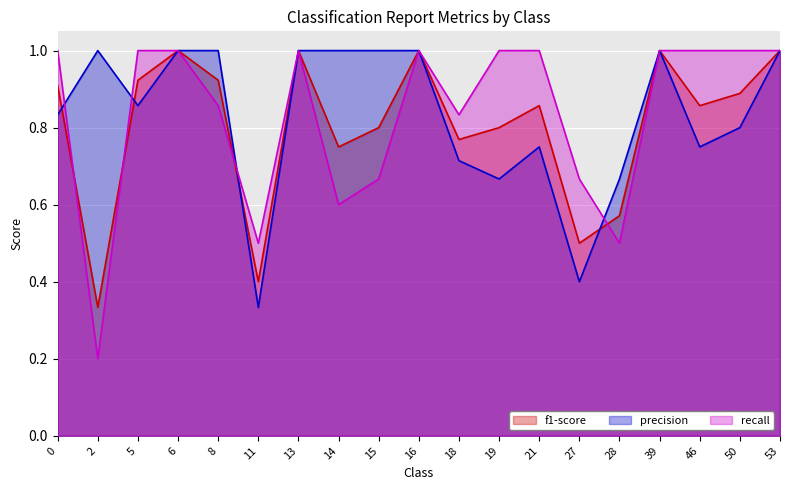

What is the value of the precision point at the 18th from the left?

0.8